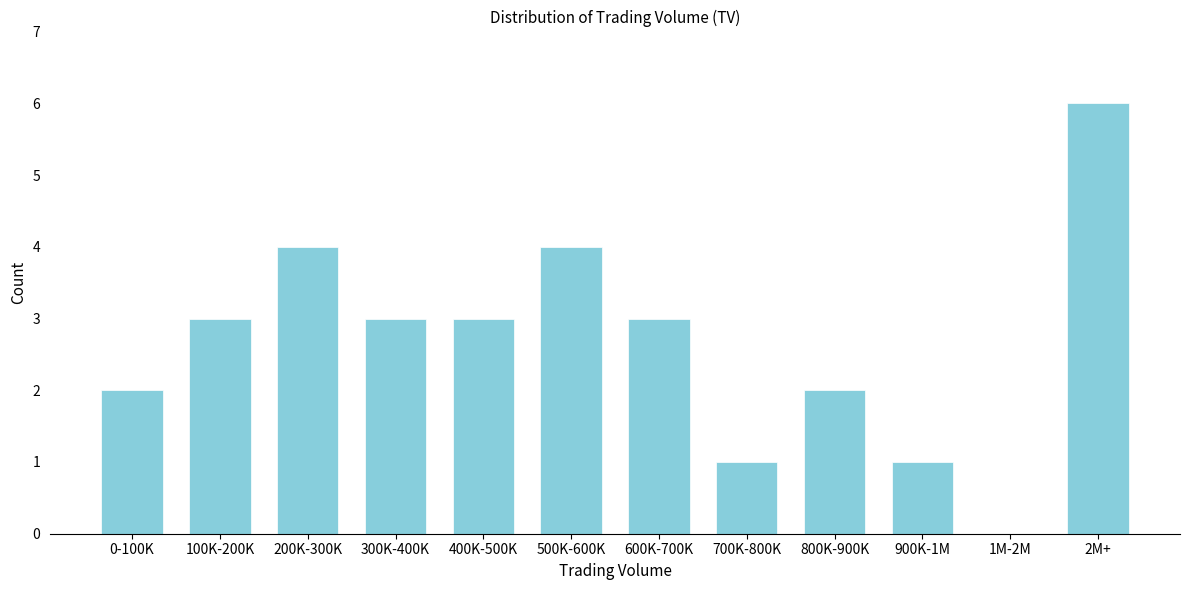

Reading left to right, transcribe all the data shown in this chart.

0-100K=2	100K-200K=3	200K-300K=4	300K-400K=3	400K-500K=3	500K-600K=4	600K-700K=3	700K-800K=1	800K-900K=2	900K-1M=1	1M-2M=0	2M+=6